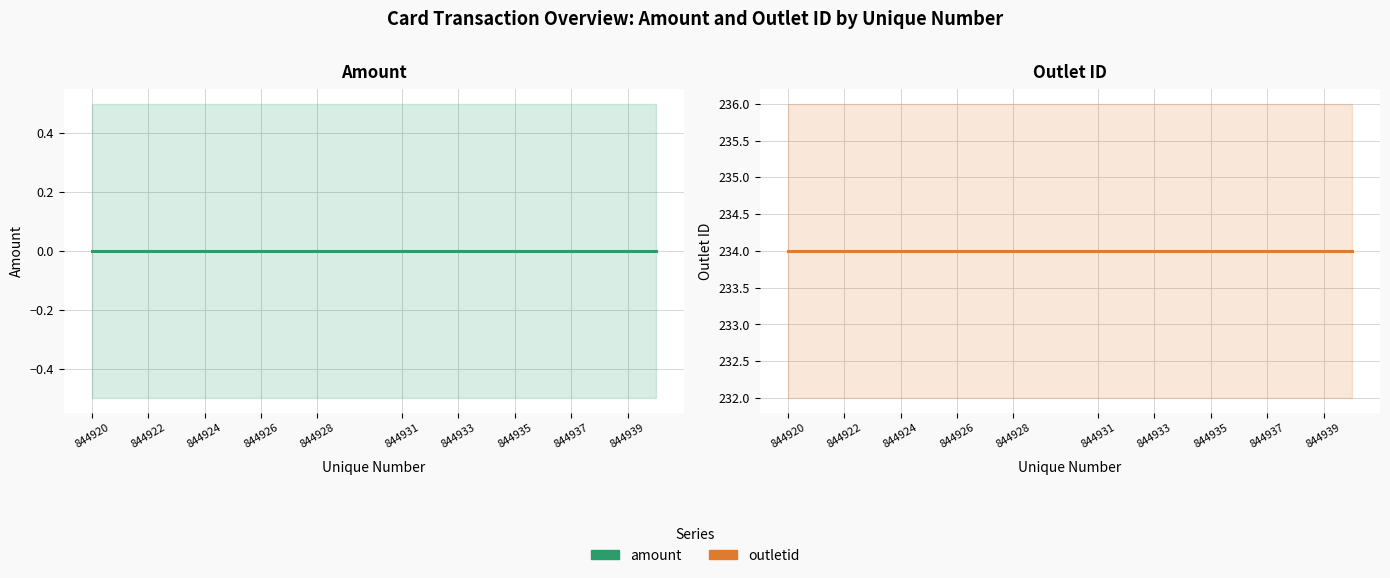

At which label is outletid closest to 234?

844920